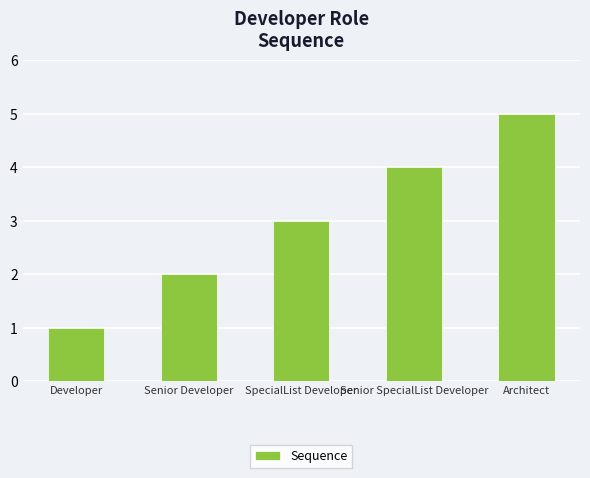

Which has a higher value, Senior Developer or Developer?

Senior Developer